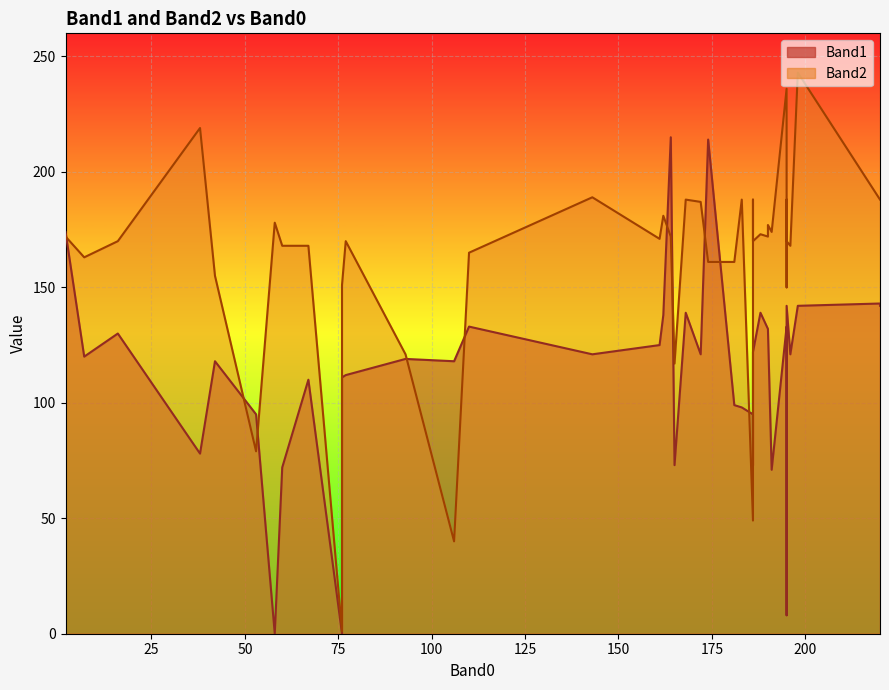

Is it true that Band2 equals 295 at 161?

False